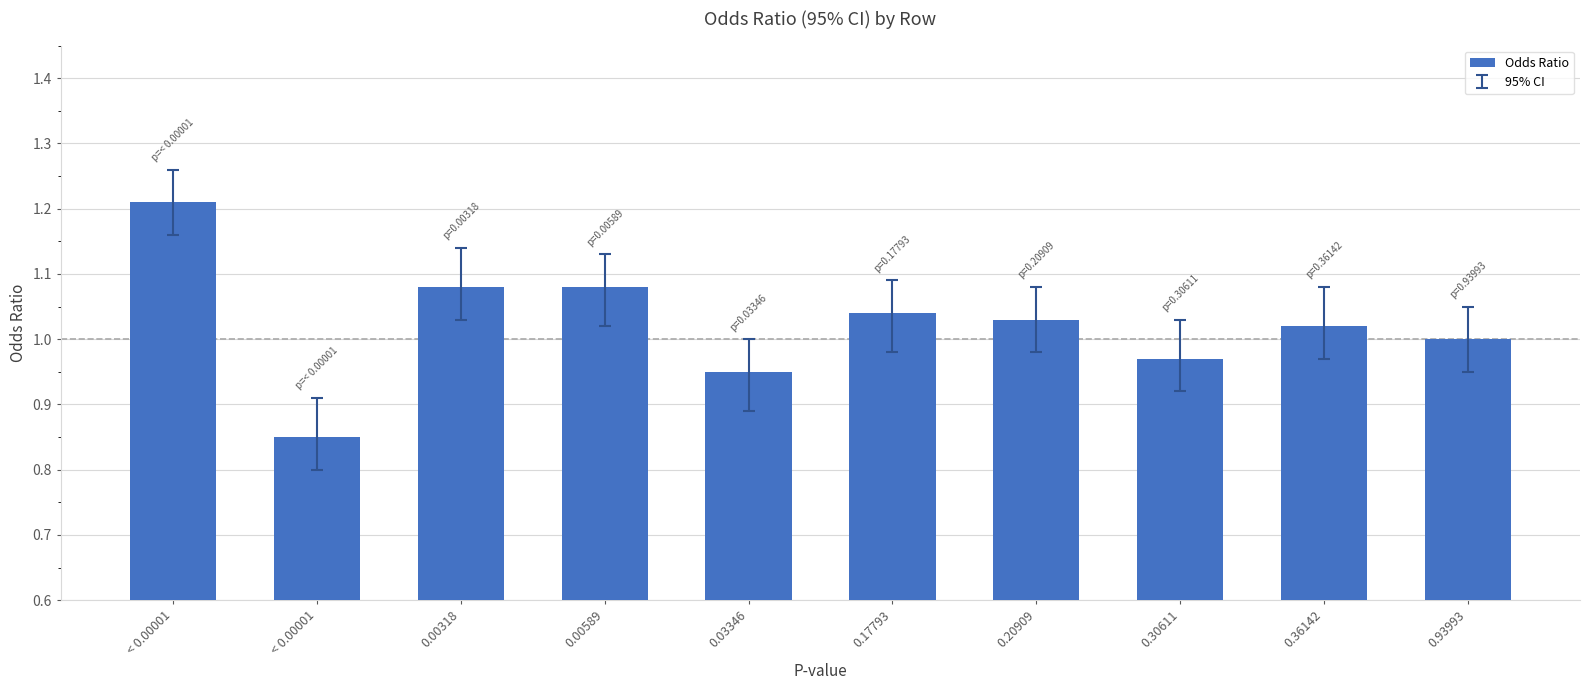

What is the label of the 10th bar from the left?

0.93993